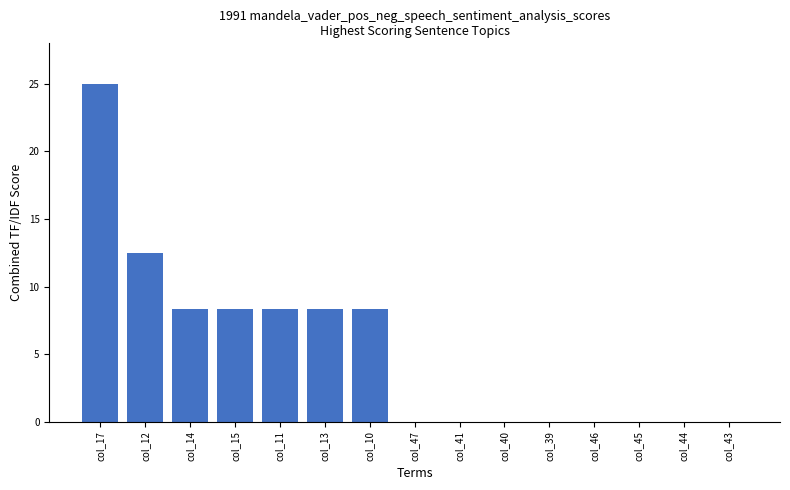

What is the maximum value shown in the chart?

25.0